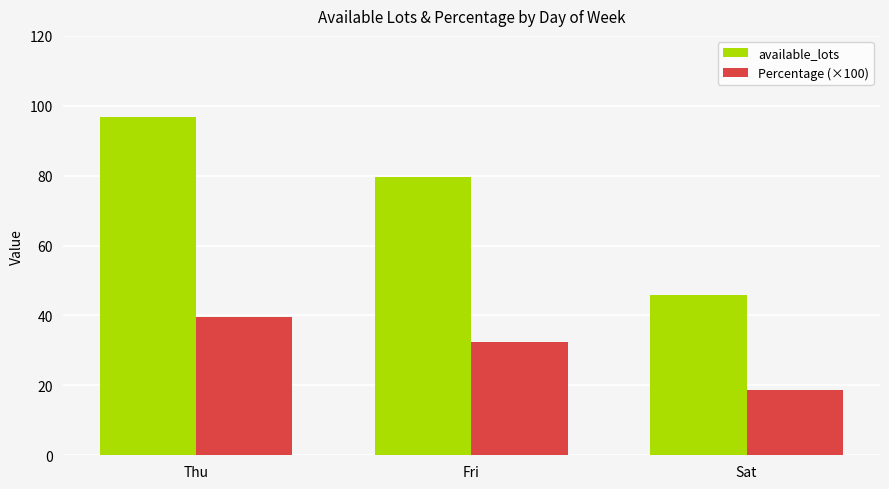

The Percentage (×100) series shows 19.2 at Fri. True or false?

False